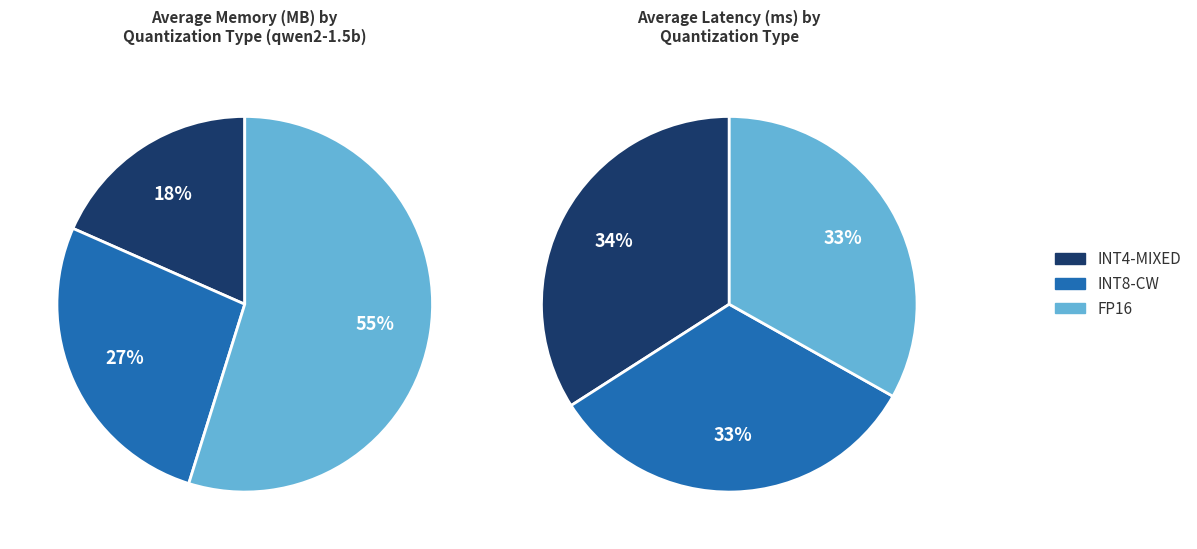

To the nearest percent, what is the difference between the largest and smallest slice percentages?

36%